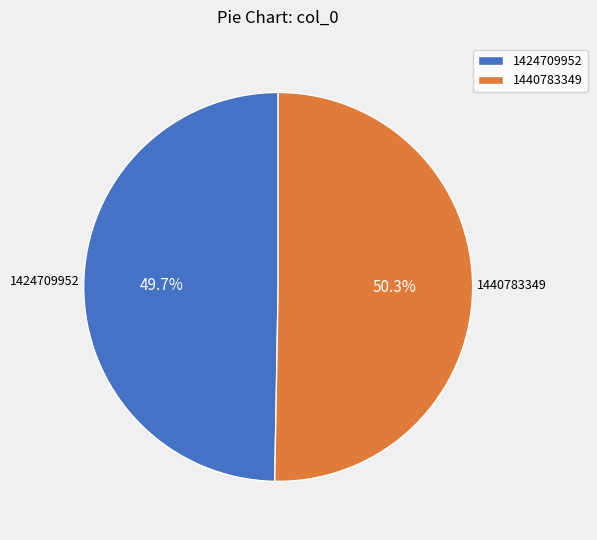

Is it true that 1440783349 is 50% of the pie?

True